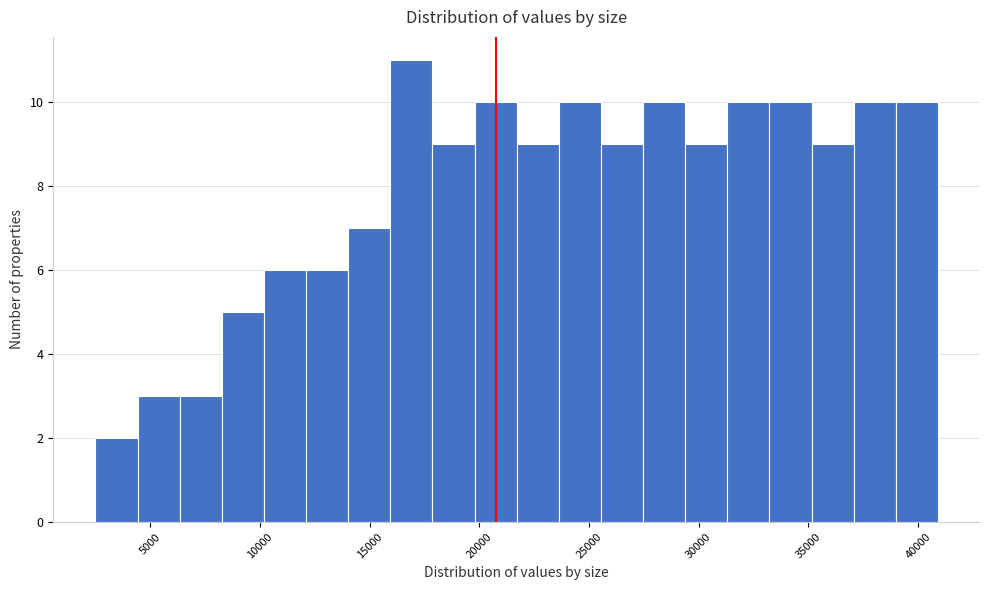

Around what value on the x-axis is the tallest bar? Give the approximate position of its centre, as read against the axis.

17000